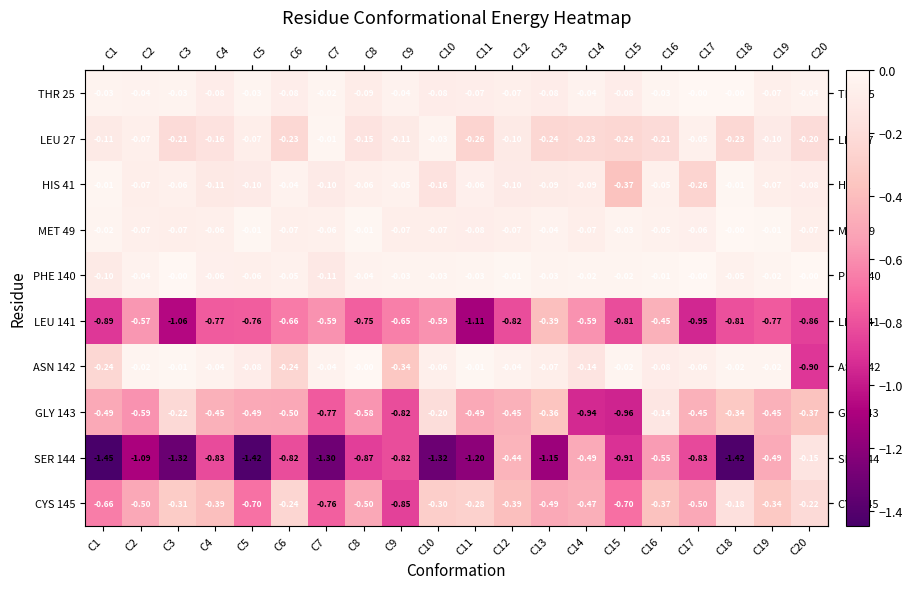

Is the value of SER 144 at C2 greater than the value of THR 25 at C15?

No